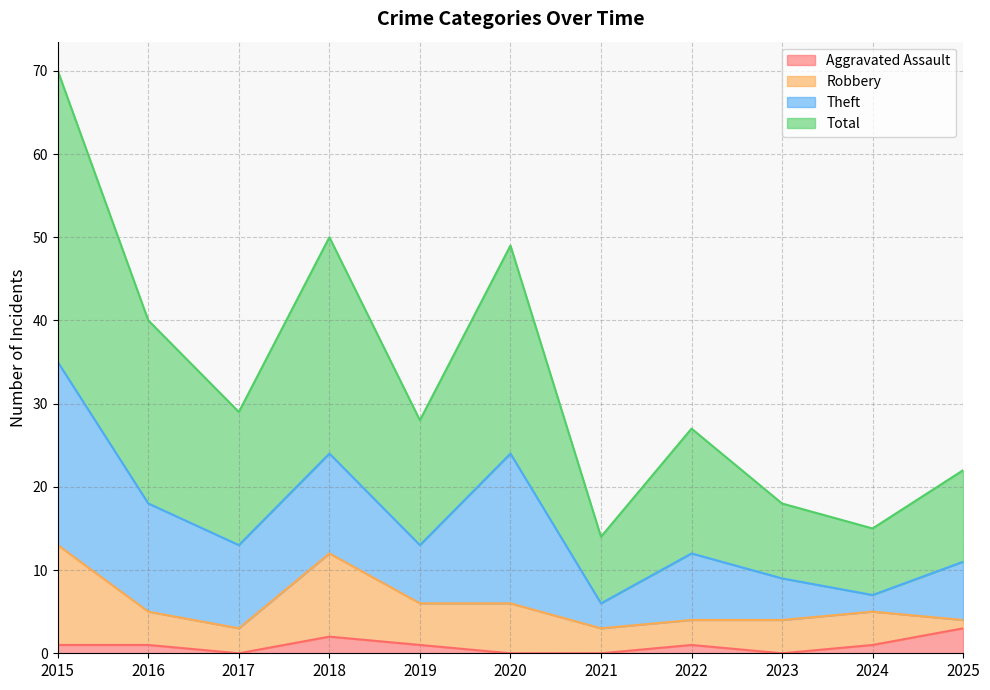

What is the sum of all Total values?

362